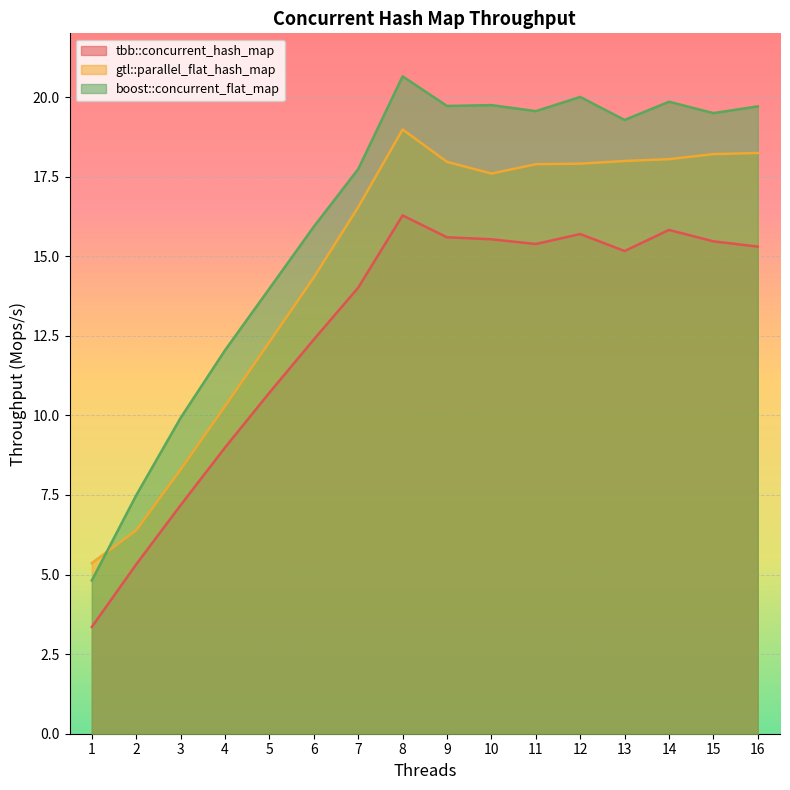

At which label is boost::concurrent_flat_map closest to 12?

4